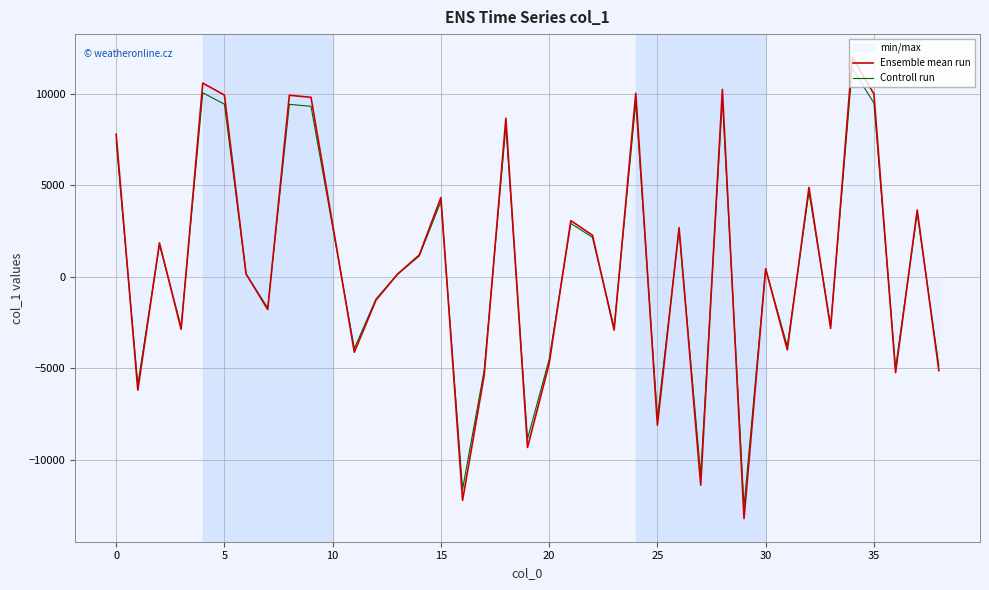

The value of Controll run at 0 is 7410.3. True or false?

True